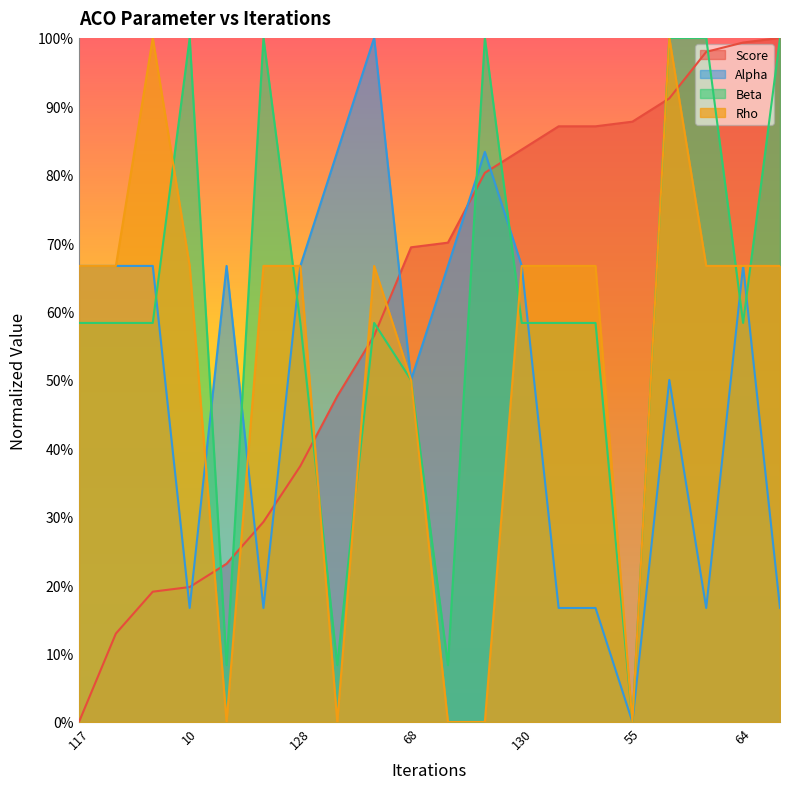

What is the maximum value shown in the chart?

1.0